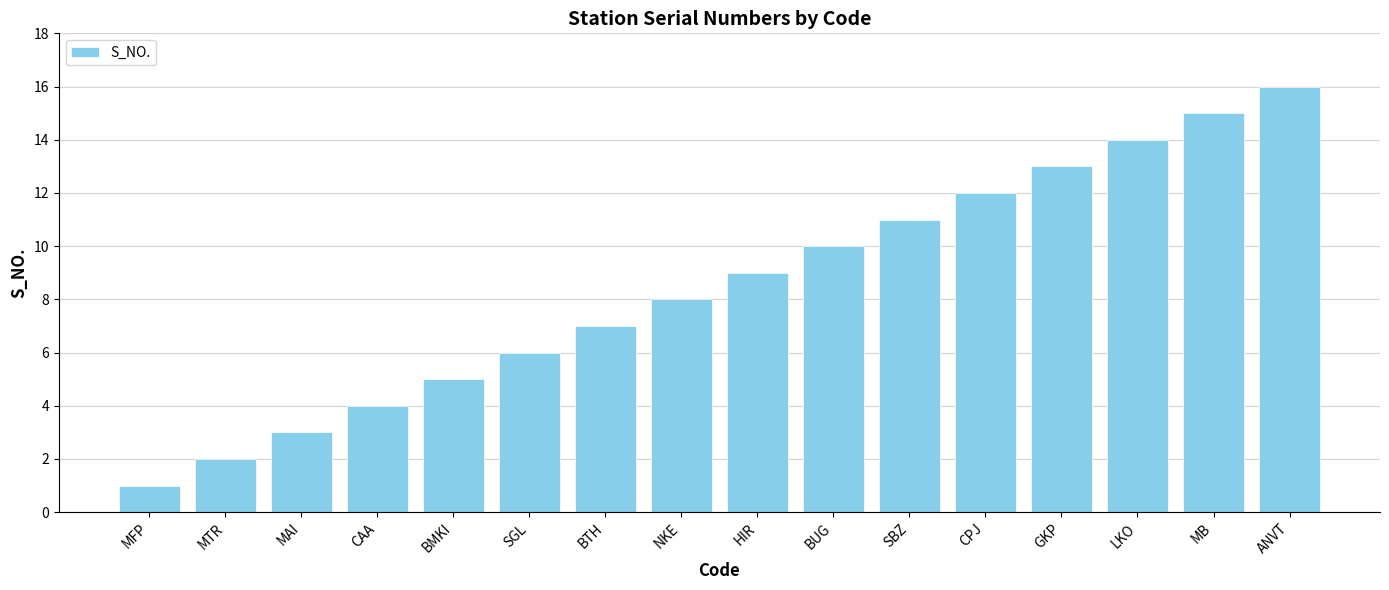

At which label is the value closest to 8?

NKE